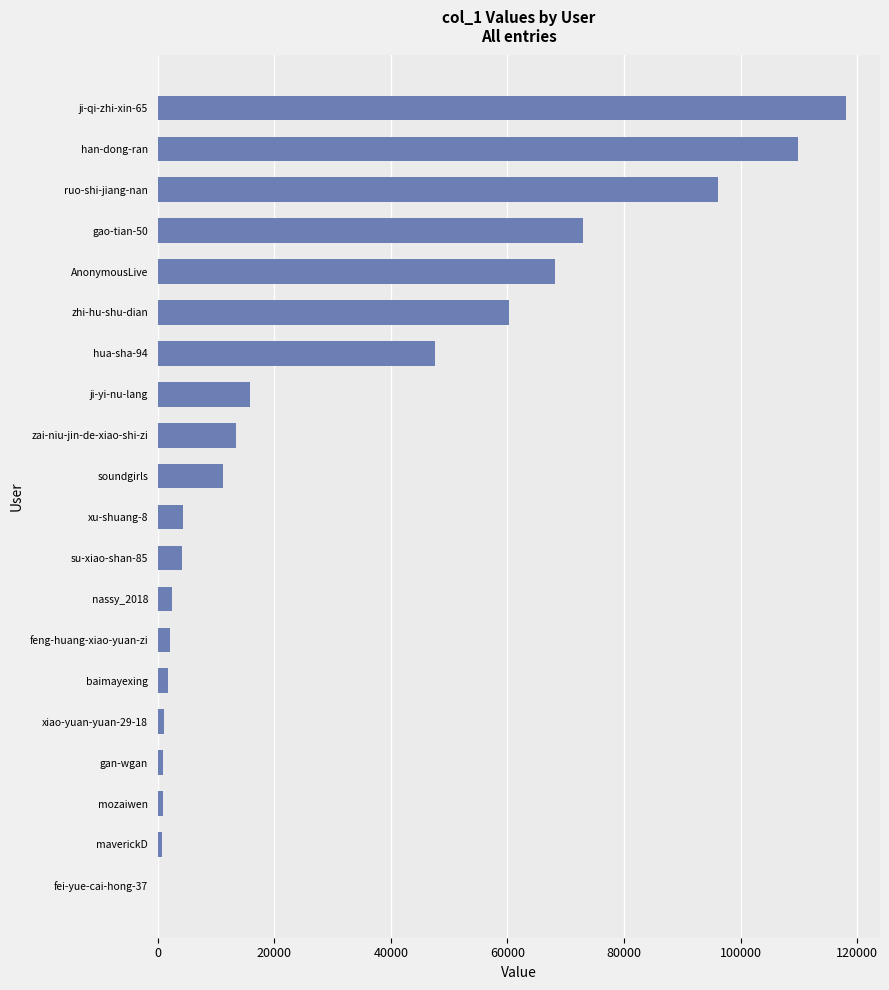

Where is the data nearest to the value 59017?

zhi-hu-shu-dian